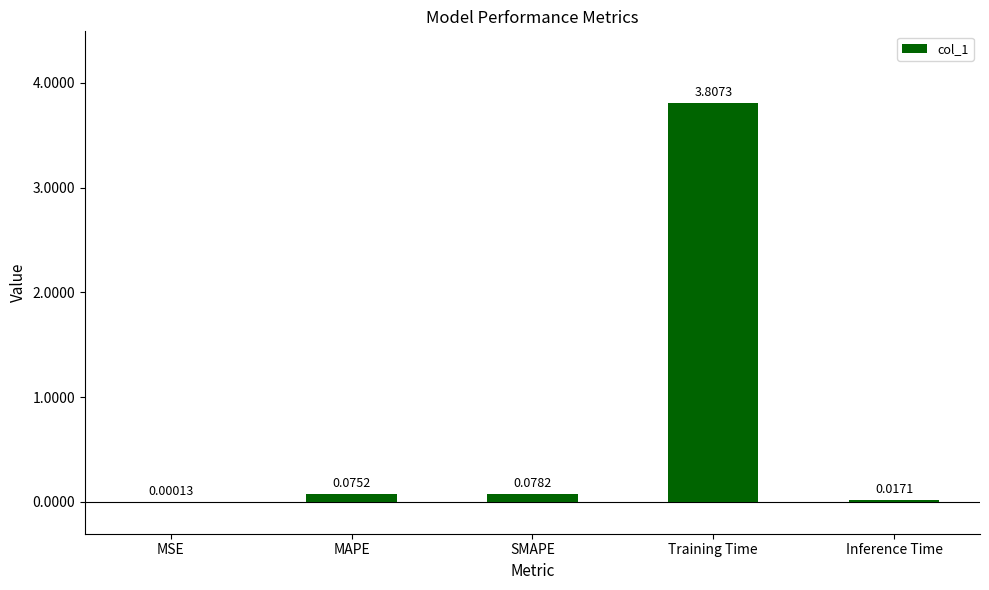

Where is the data nearest to the value 1?

SMAPE